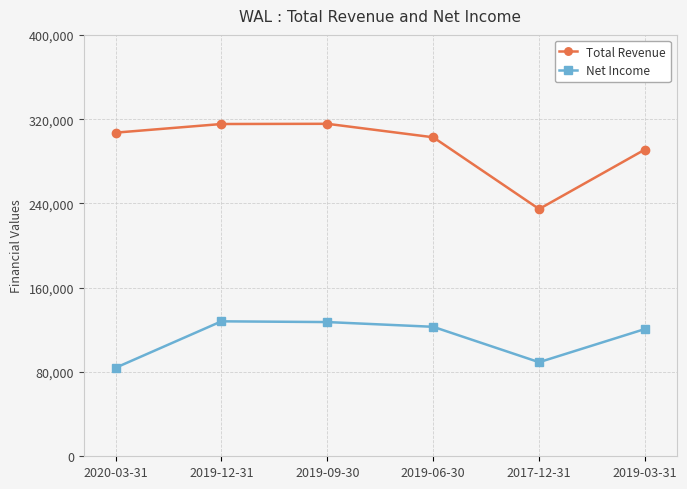

True or false: Total Revenue has a value of 211633 at 2020-03-31.

False